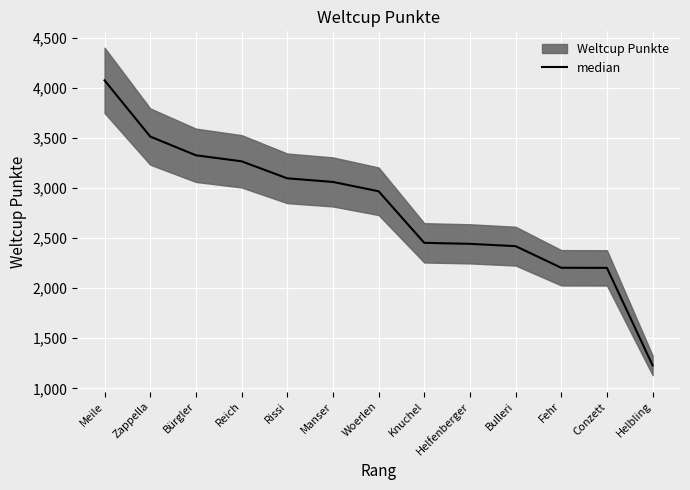

True or false: the data shows 1335 at Manser.

False